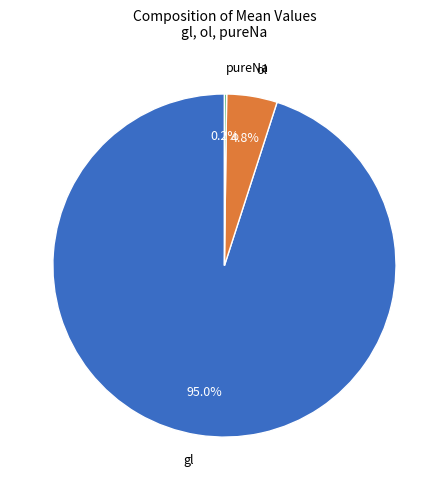

Which has a higher value, ol or gl?

gl